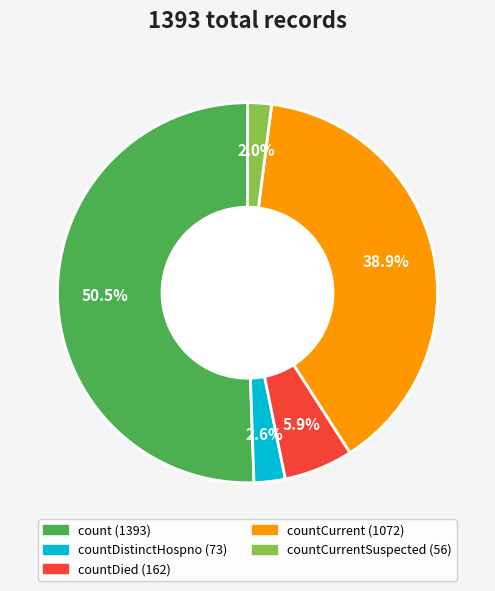

Does any single category account for the majority?

Yes